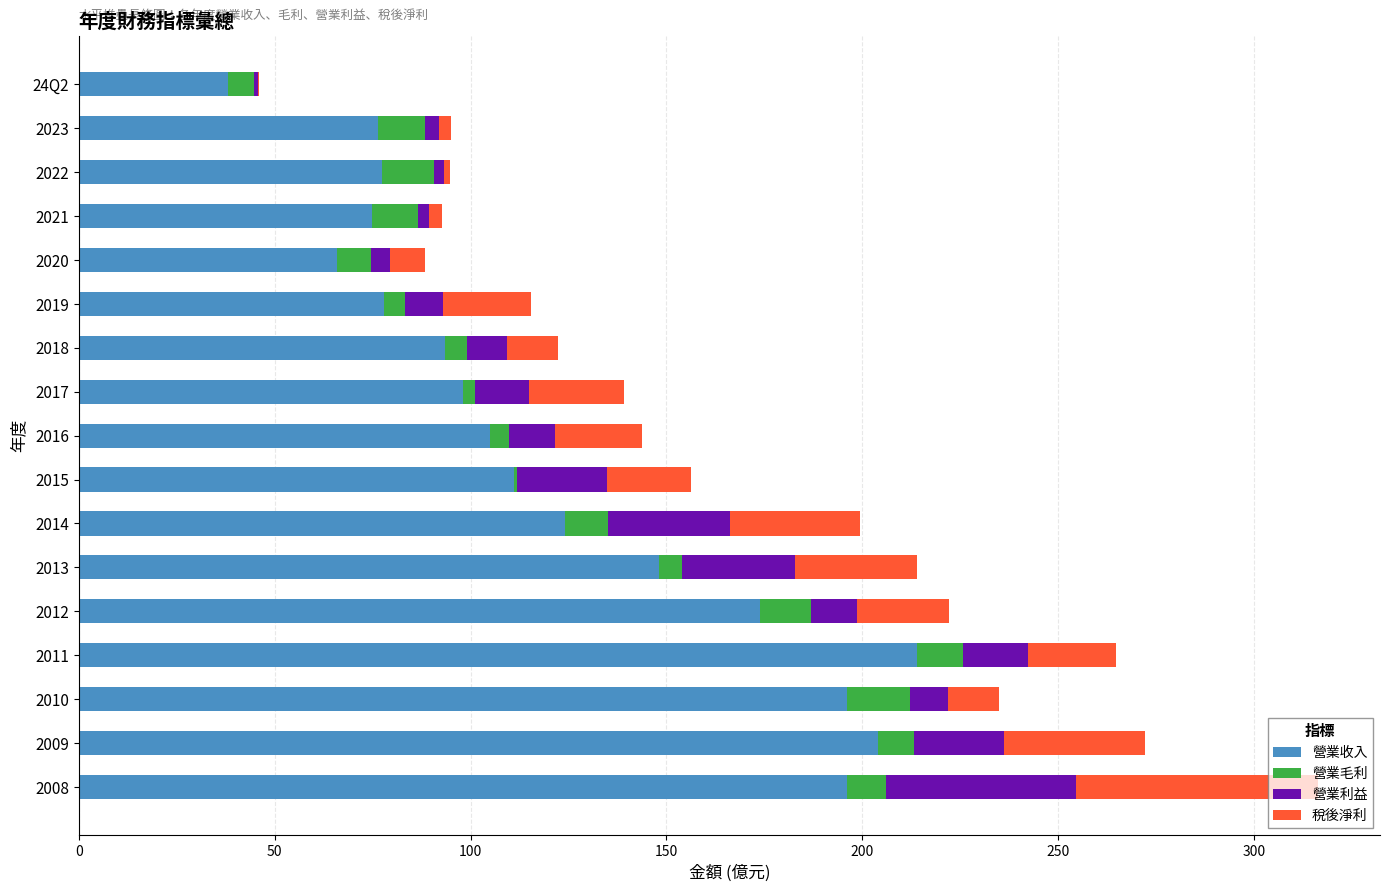

What is the sum of all 營業收入 values?

2073.7